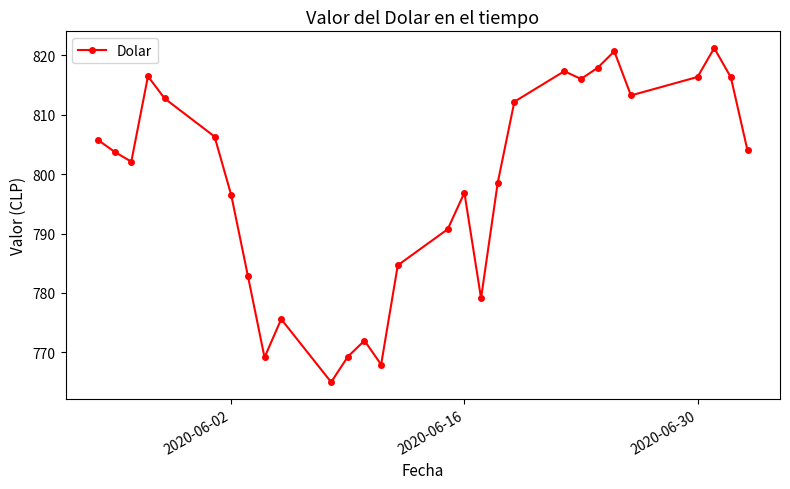

How many interior local peaks (higher than both neighbors) does the data have?

7